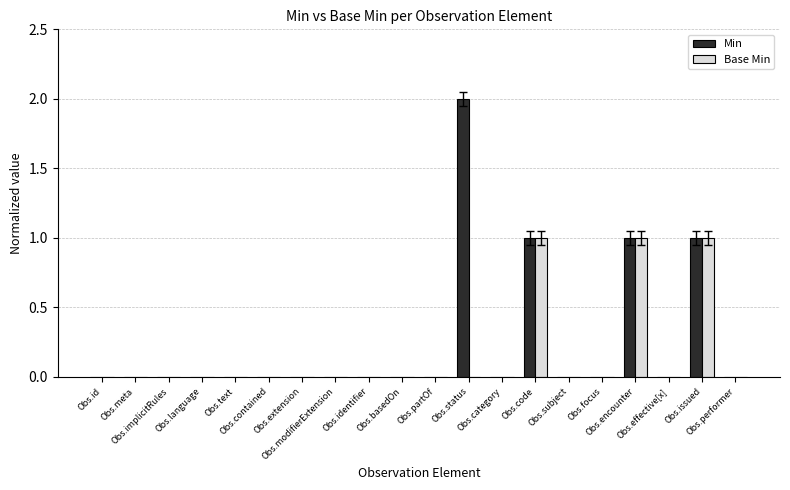

What is the sum of all Min values?

5